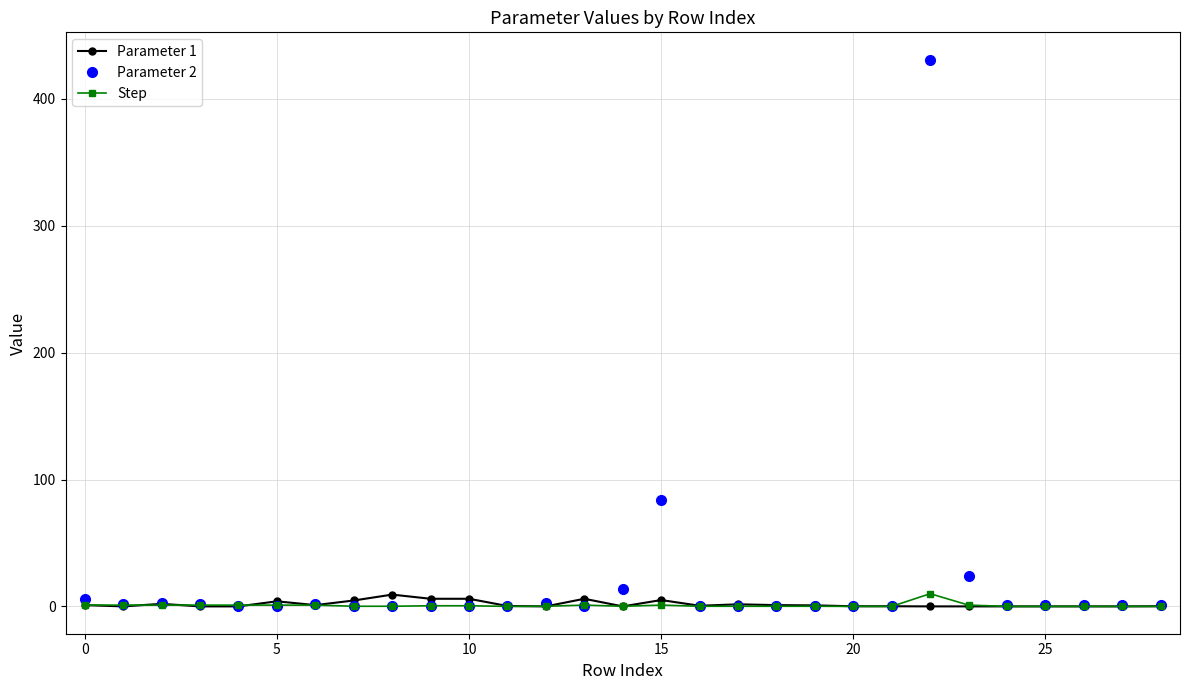

True or false: Parameter 1 has more than 1 points higher than both neighbors.

True